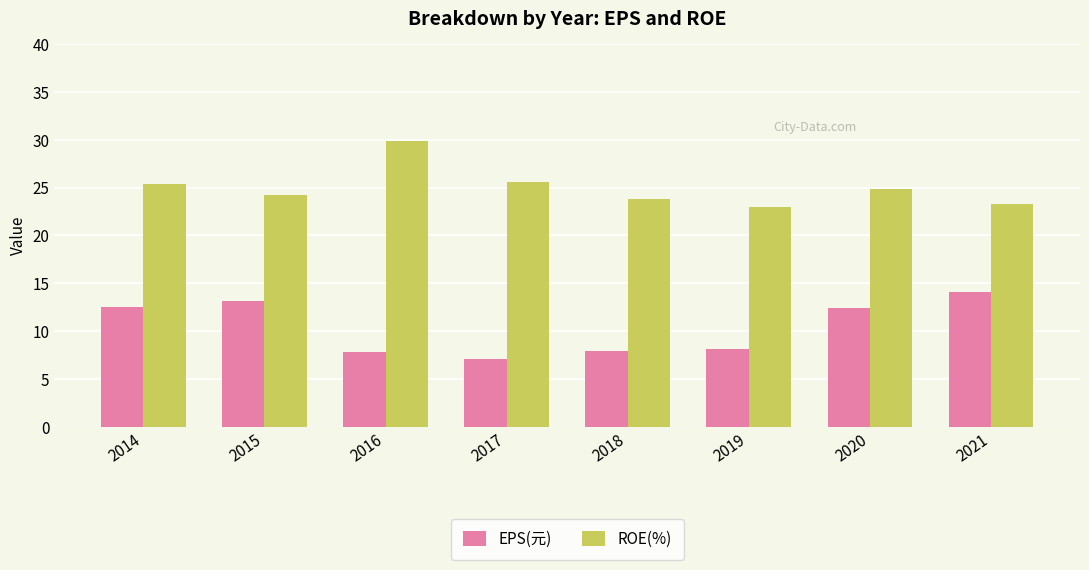

What is the sum of the EPS(元) values at 2016 and 2020?

20.2